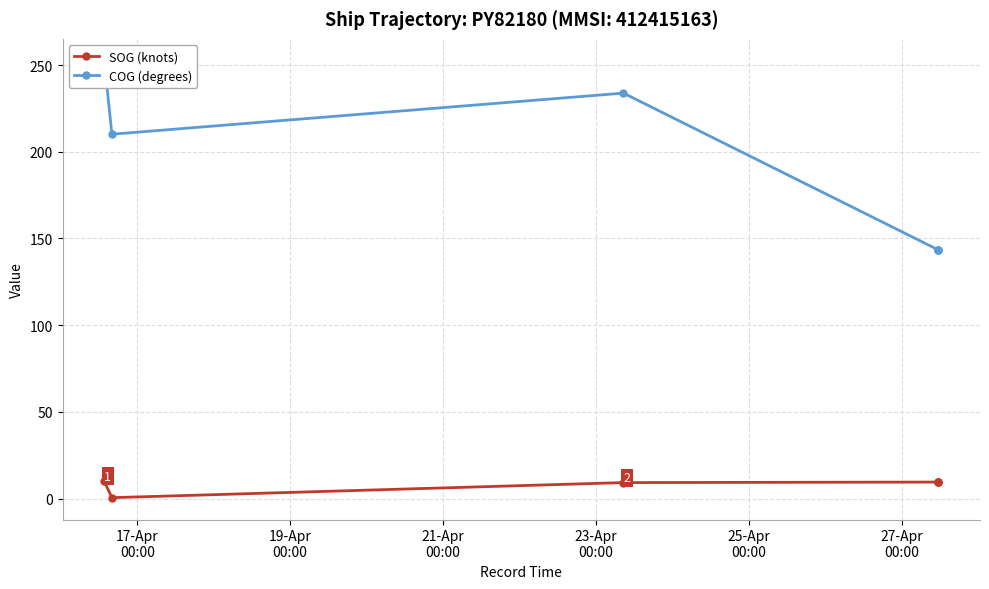

Reading left to right, what are all the values shown in this chart?

SOG (knots): 9.9	0.5	9.2	9.5	9.5	9.5
COG (degrees): 252.5	210.1	233.8	143.4	143.4	143.4